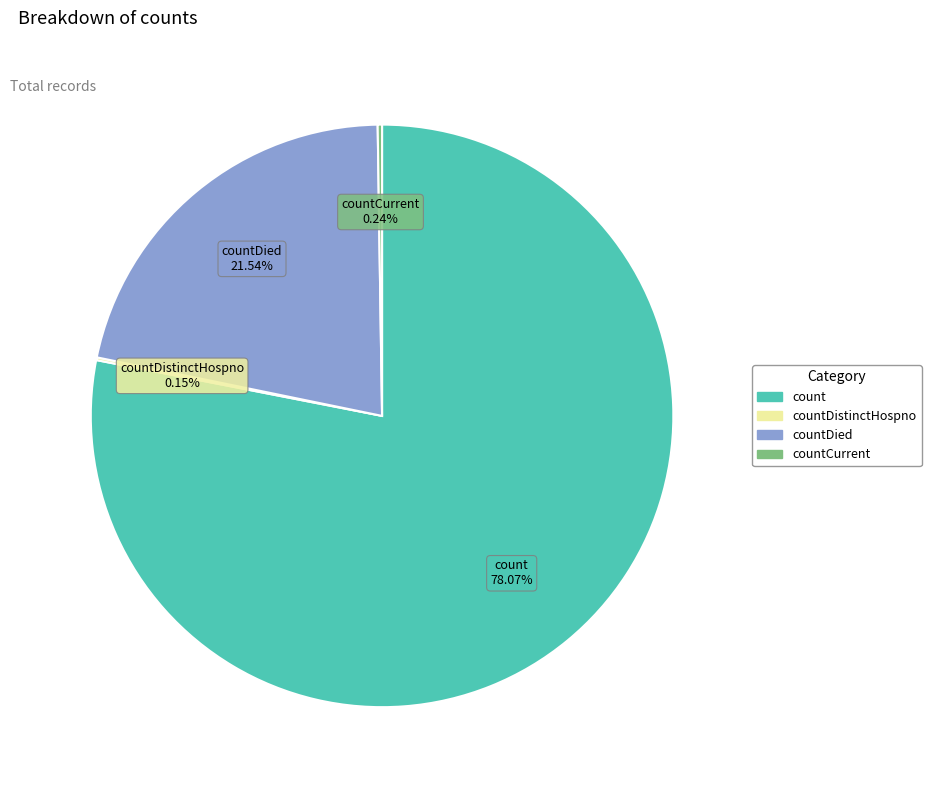

Does any single category account for the majority?

Yes